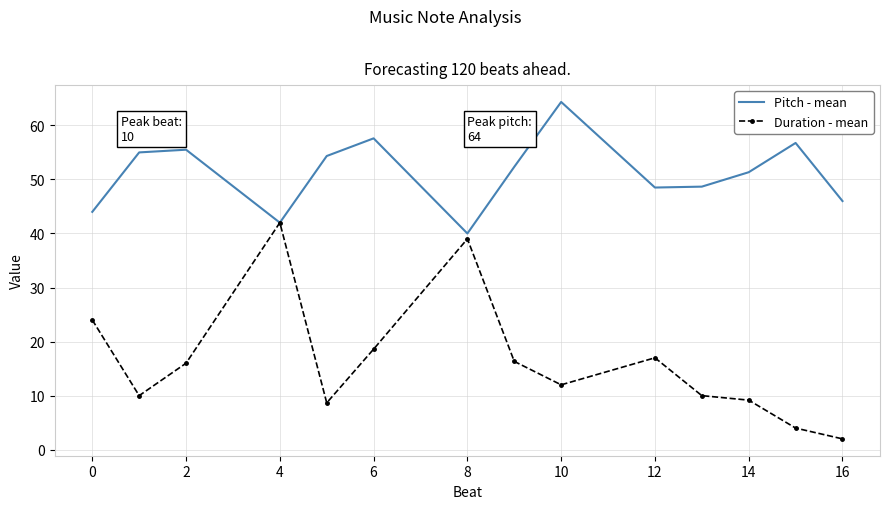

List the series in order of their overall mean, highest first.

Pitch - mean, Duration - mean